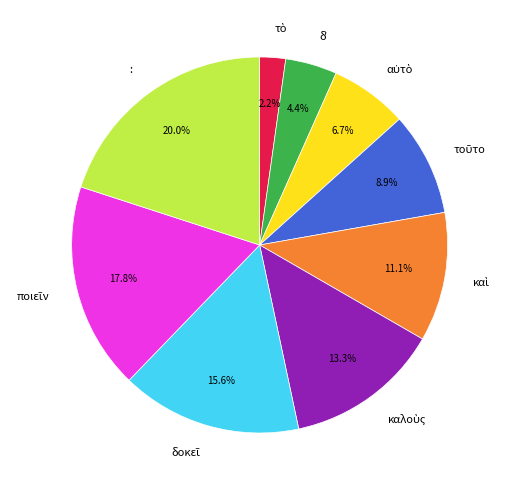

Is there a majority slice in this chart?

No